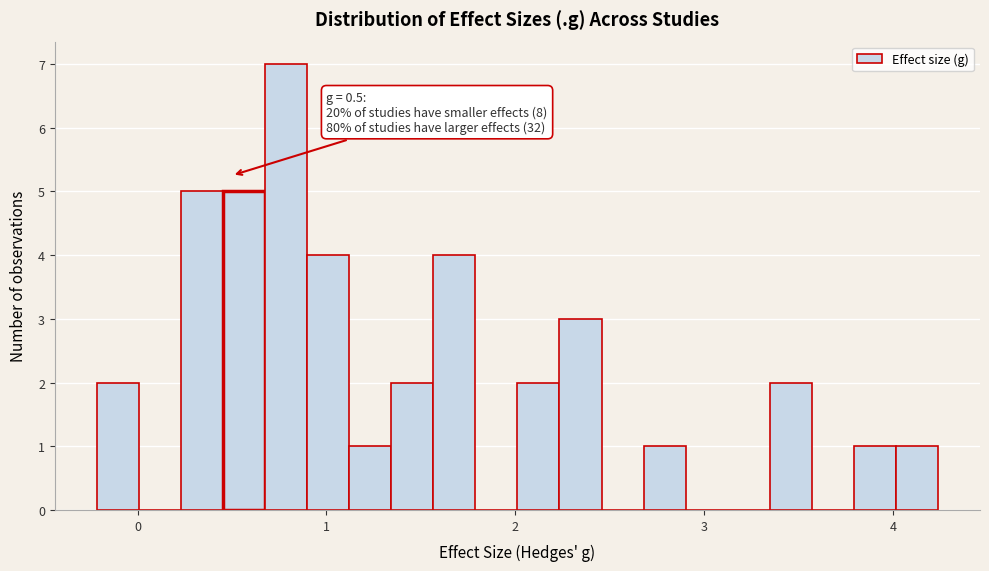

Around what value on the x-axis is the tallest bar? Give the approximate position of its centre, as read against the axis.

0.8